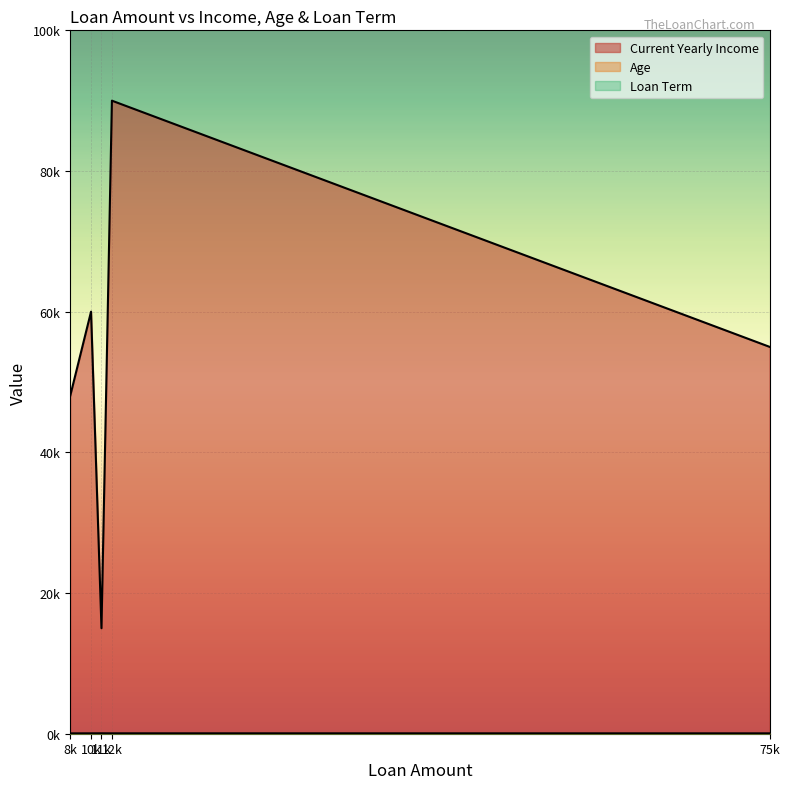

List the series in order of their peak value, highest first.

Current Yearly Income, Age, Loan Term